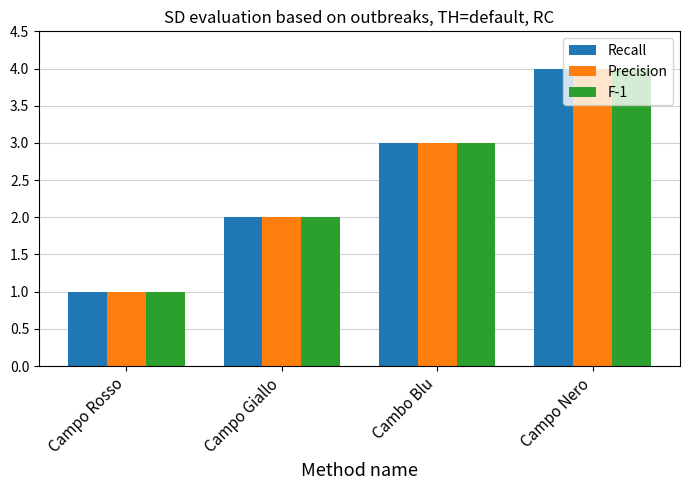

At which label is Precision closest to 2?

Campo Giallo